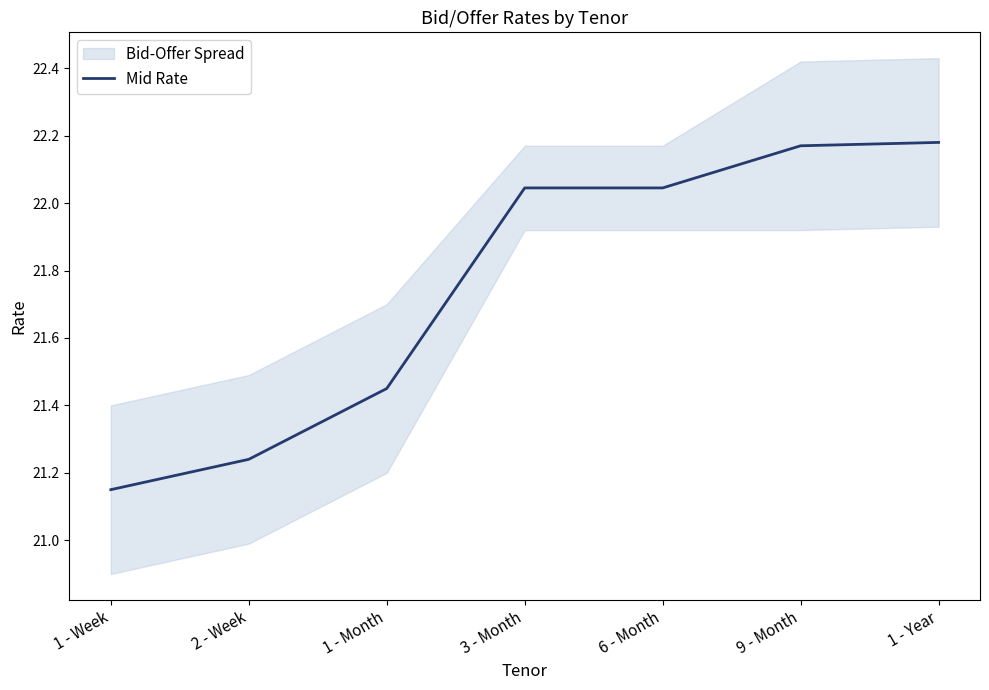

Reading right to left, extract all data points from this chart.

22.2	22.2	22.0	22.0	21.4	21.2	21.1